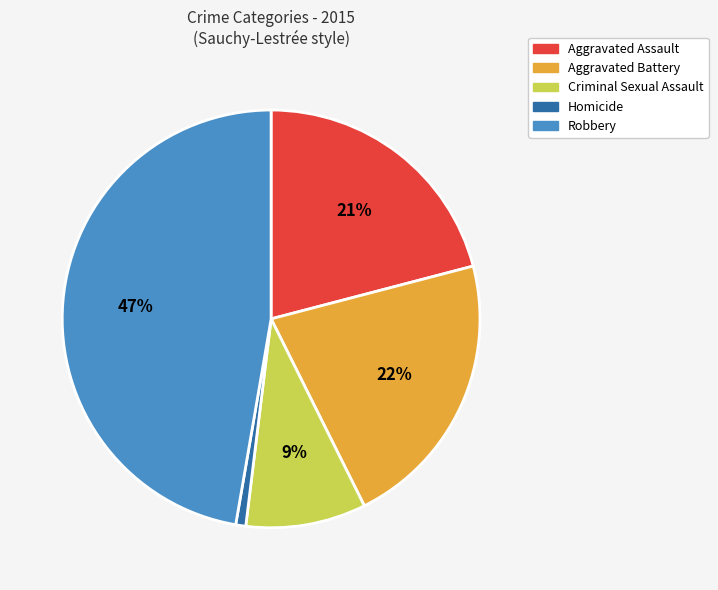

Rank the categories by value from lowest to highest.

Homicide, Criminal Sexual Assault, Aggravated Assault, Aggravated Battery, Robbery